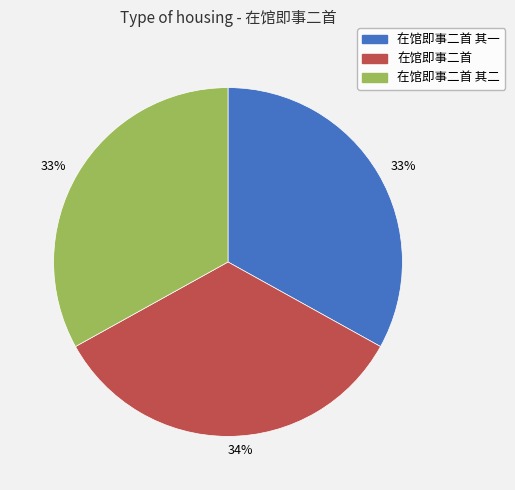

Is it true that 在馆即事二首 其二 is 33% of the pie?

True